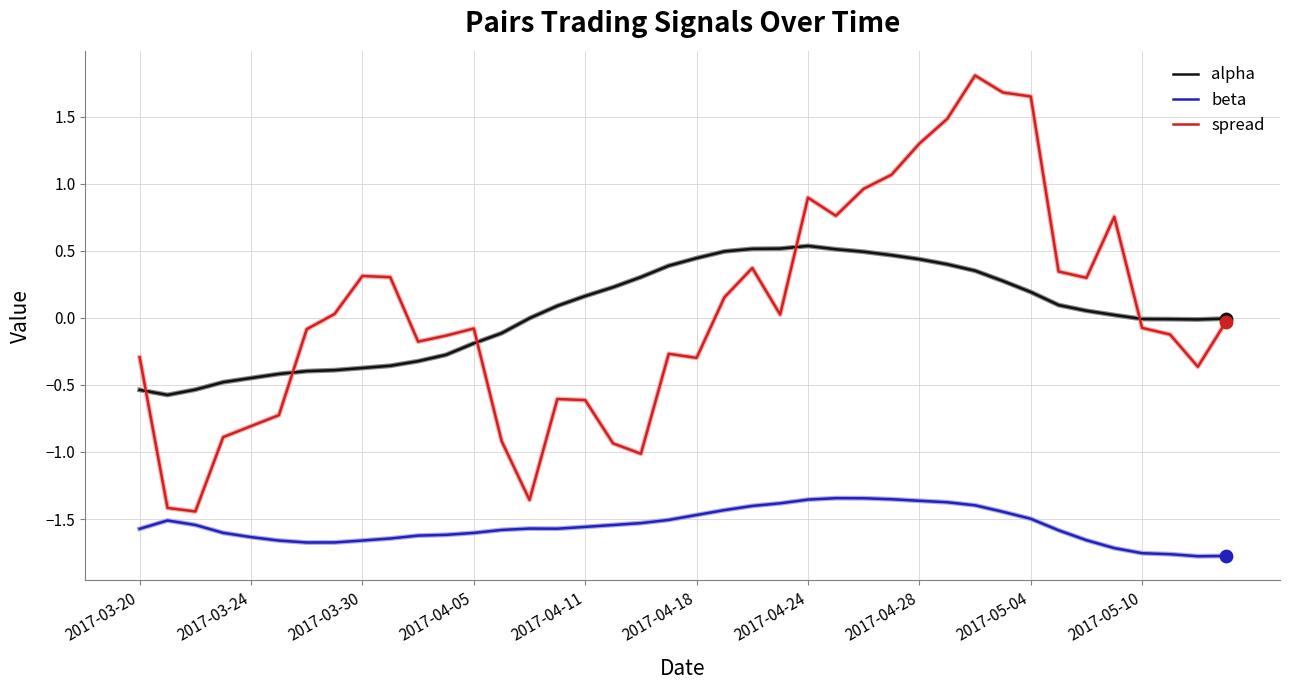

What are all the series names shown in the legend?

alpha, beta, spread